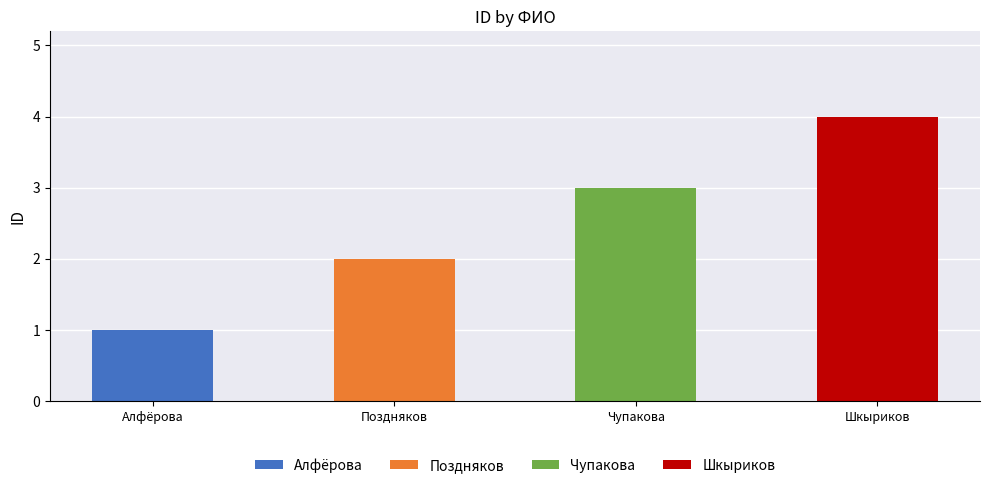

Which has a higher value, Алфёрова Ирина Александровна or Поздняков Никита Андреевич?

Поздняков Никита Андреевич